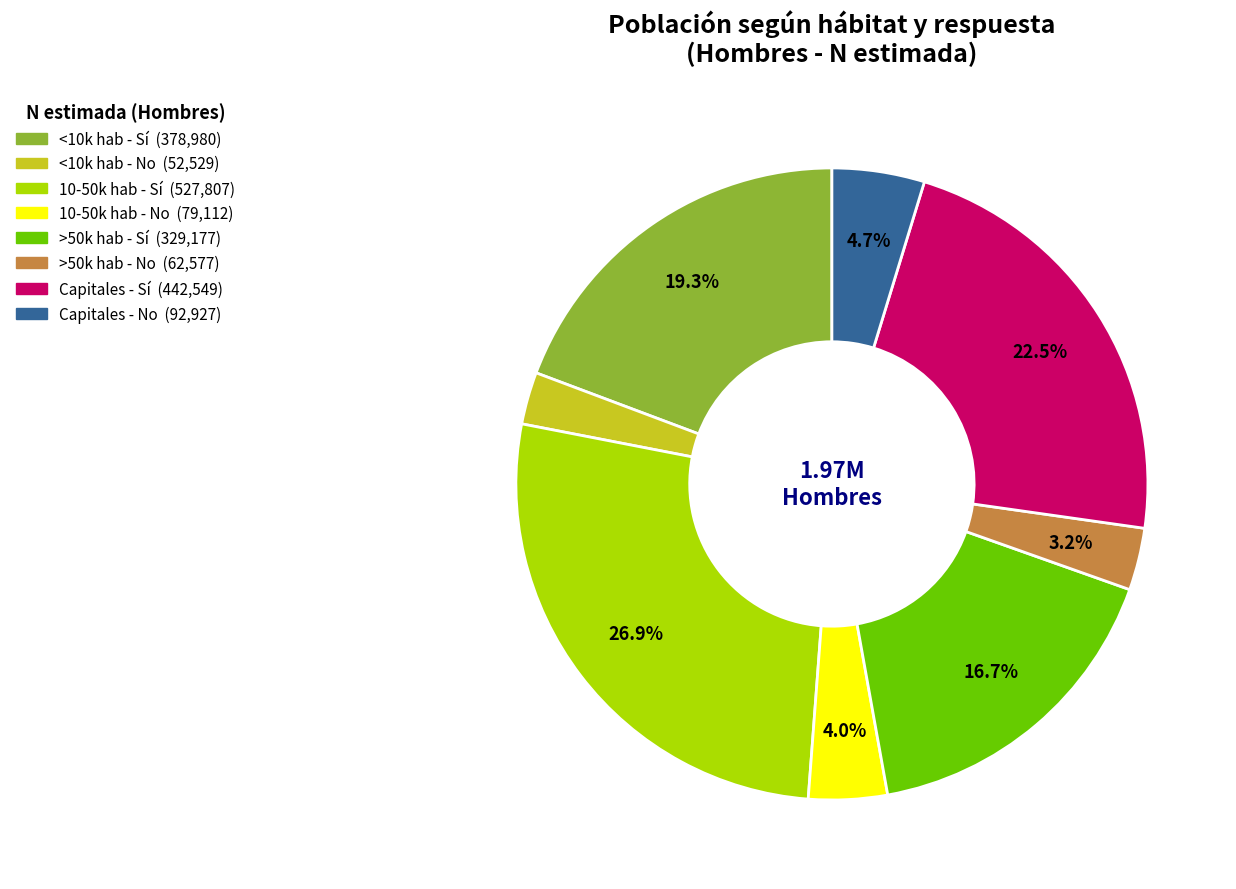

Is there any slice that represents more than half of the pie?

No